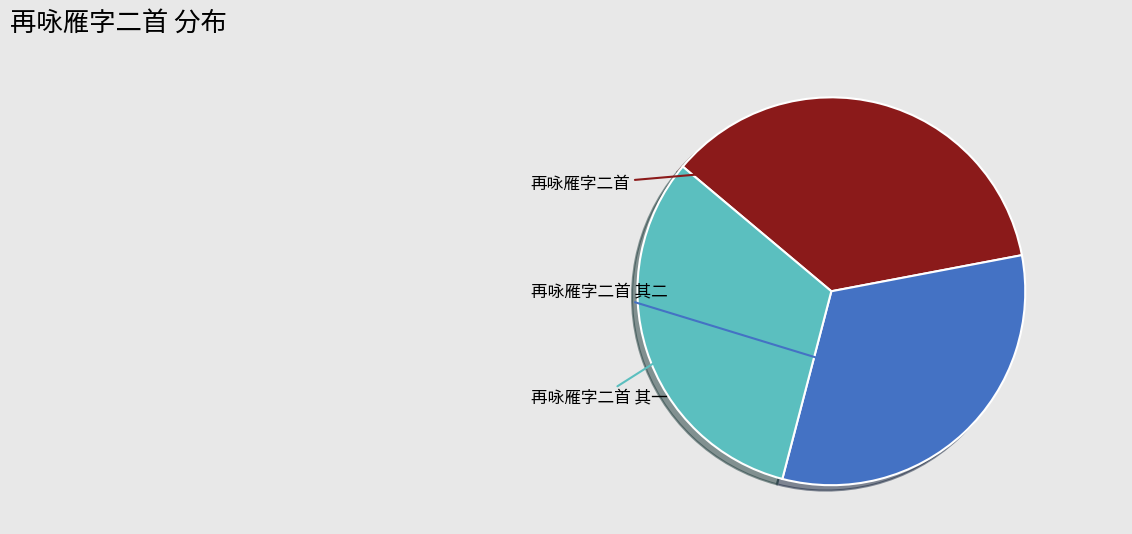

Is there a majority slice in this chart?

No